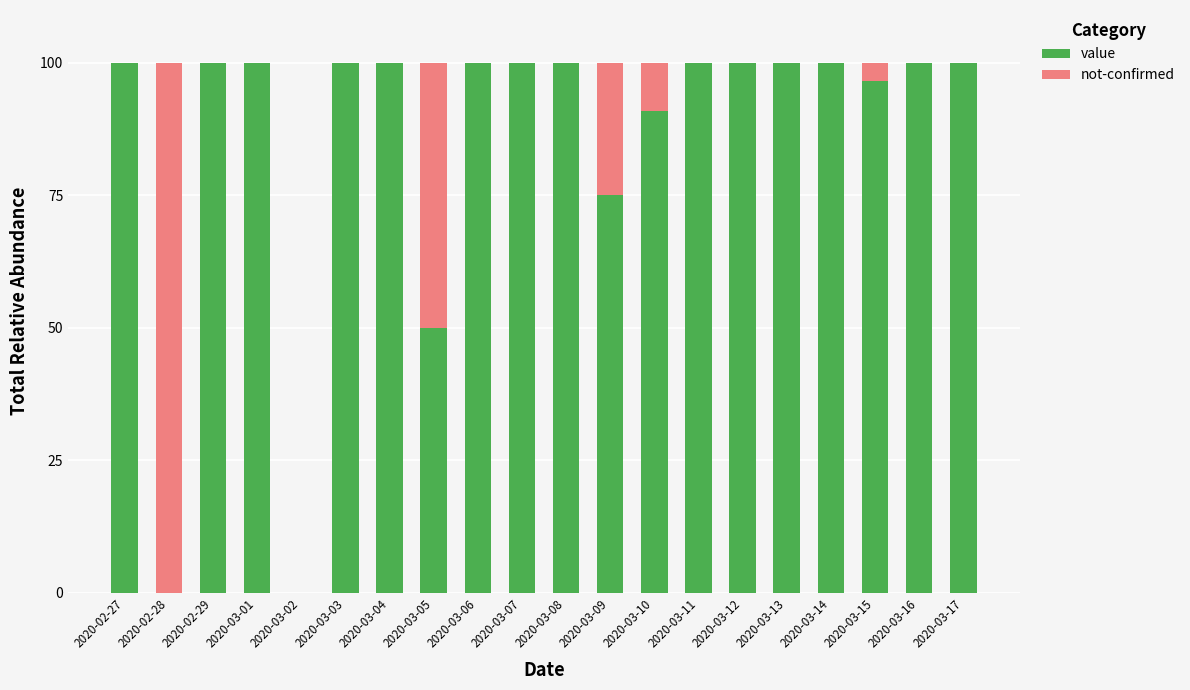

What is the highest value of the value series?

100.0